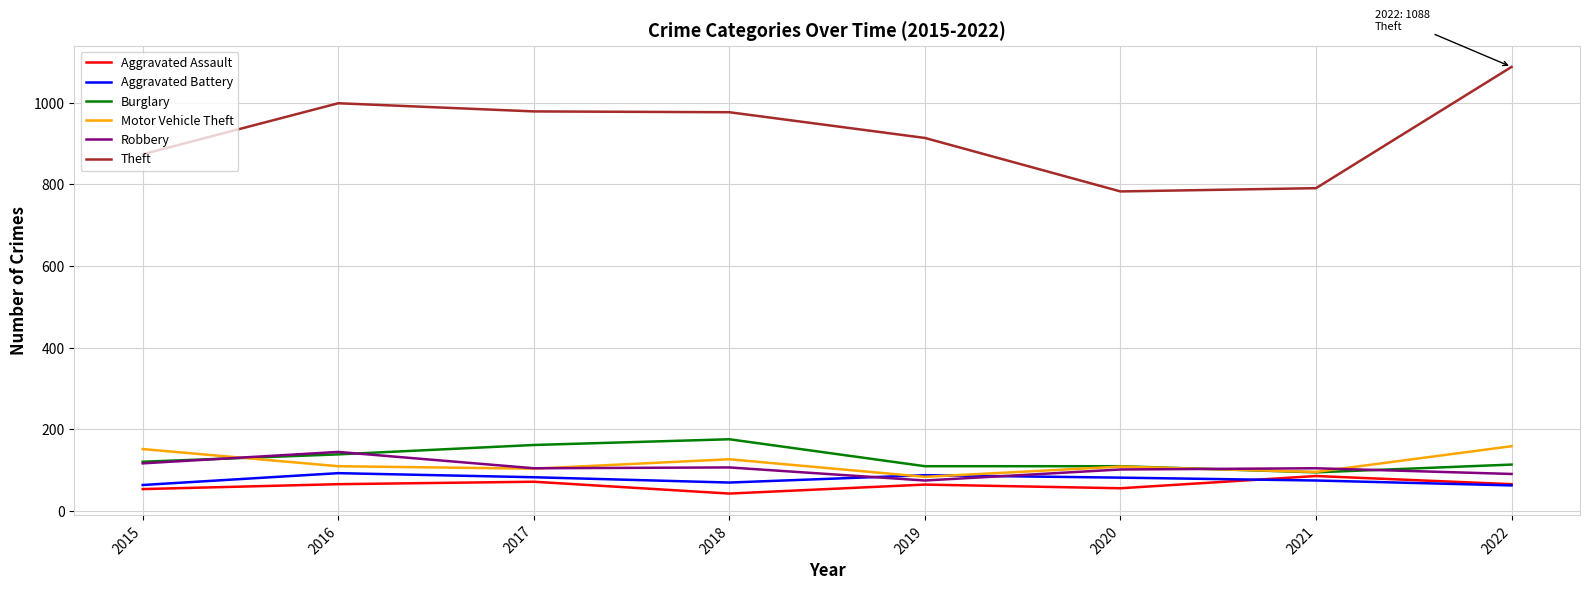

True or false: Theft and Aggravated Assault intersect in this chart.

False